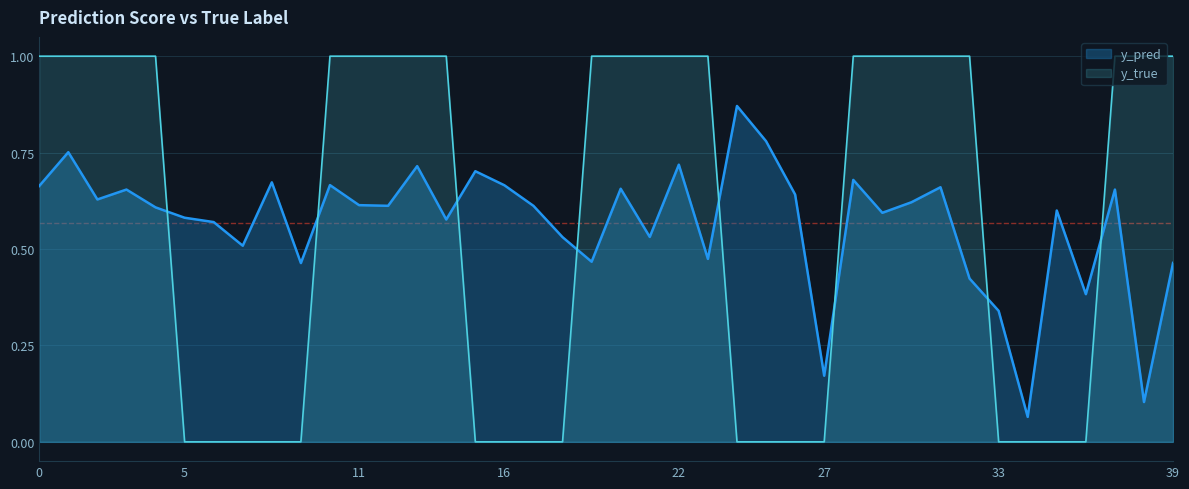

What is the spread (max minus min) of values at 32?

0.6